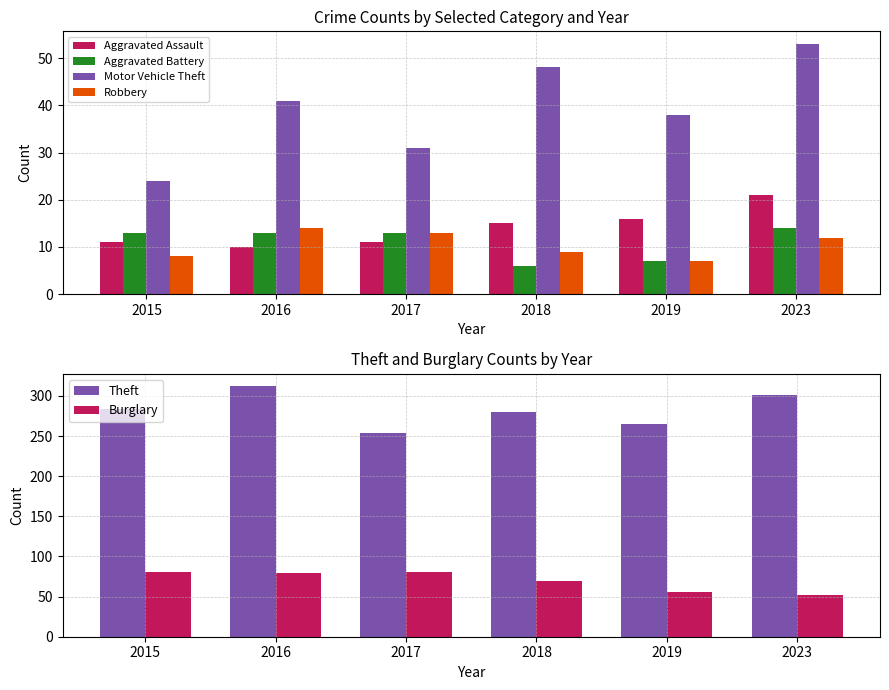

What is the difference between the maximum and minimum values in the Burglary series?

29